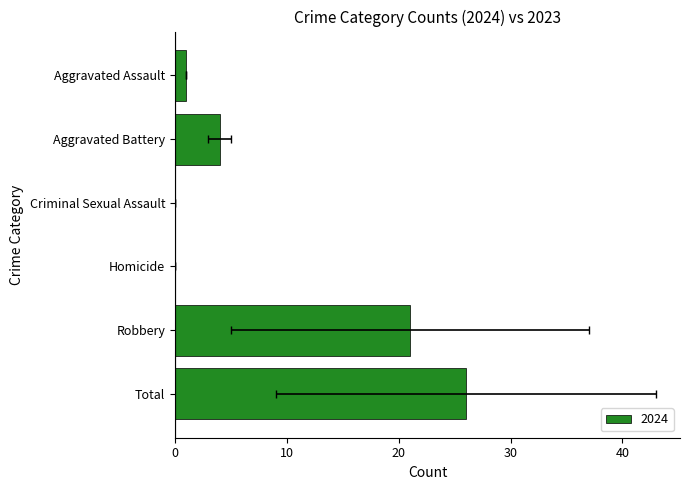

At which category does the chart reach its peak across all series?

Total